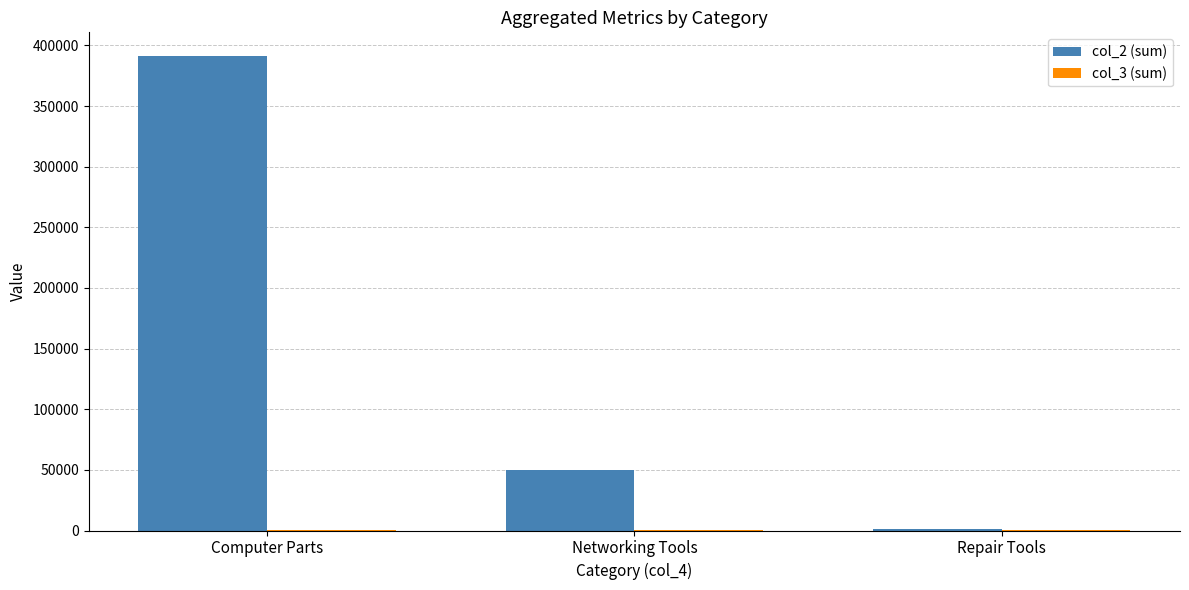

Is it true that col_2 (sum) equals 391203 at Computer Parts?

True